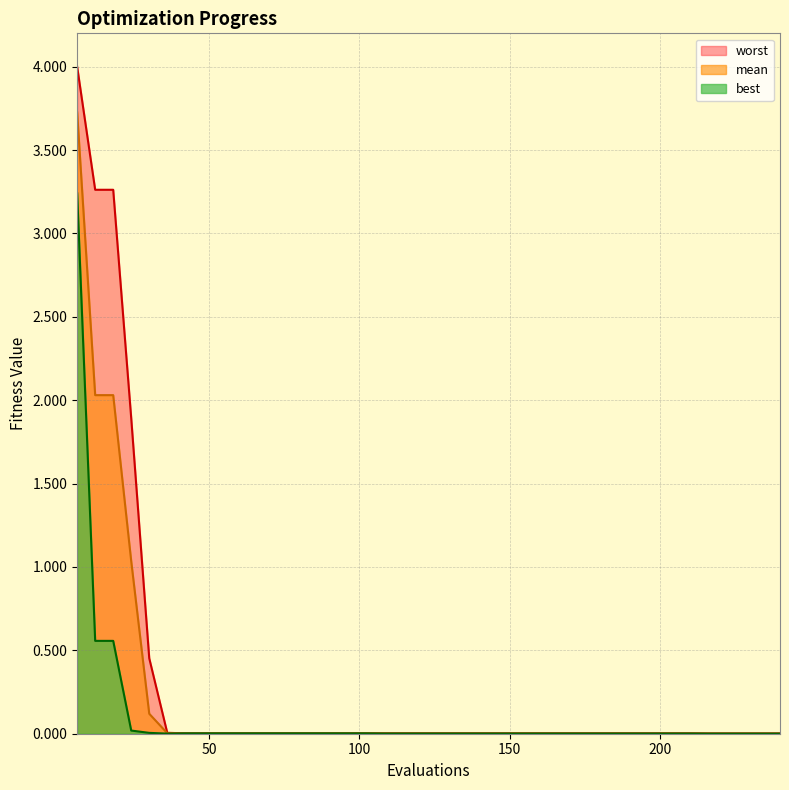

At which category does the chart reach its peak across all series?

6